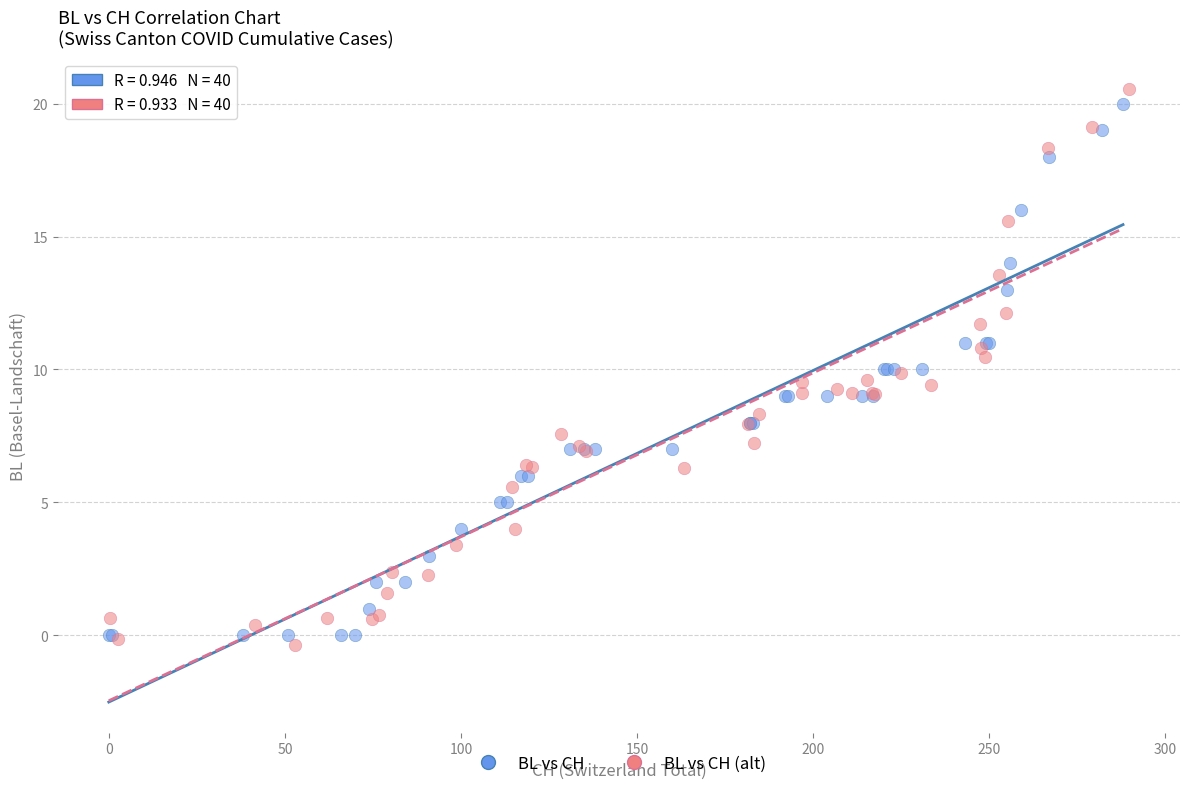

What are all the series names shown in the legend?

BL vs CH, BL vs CH (alt)